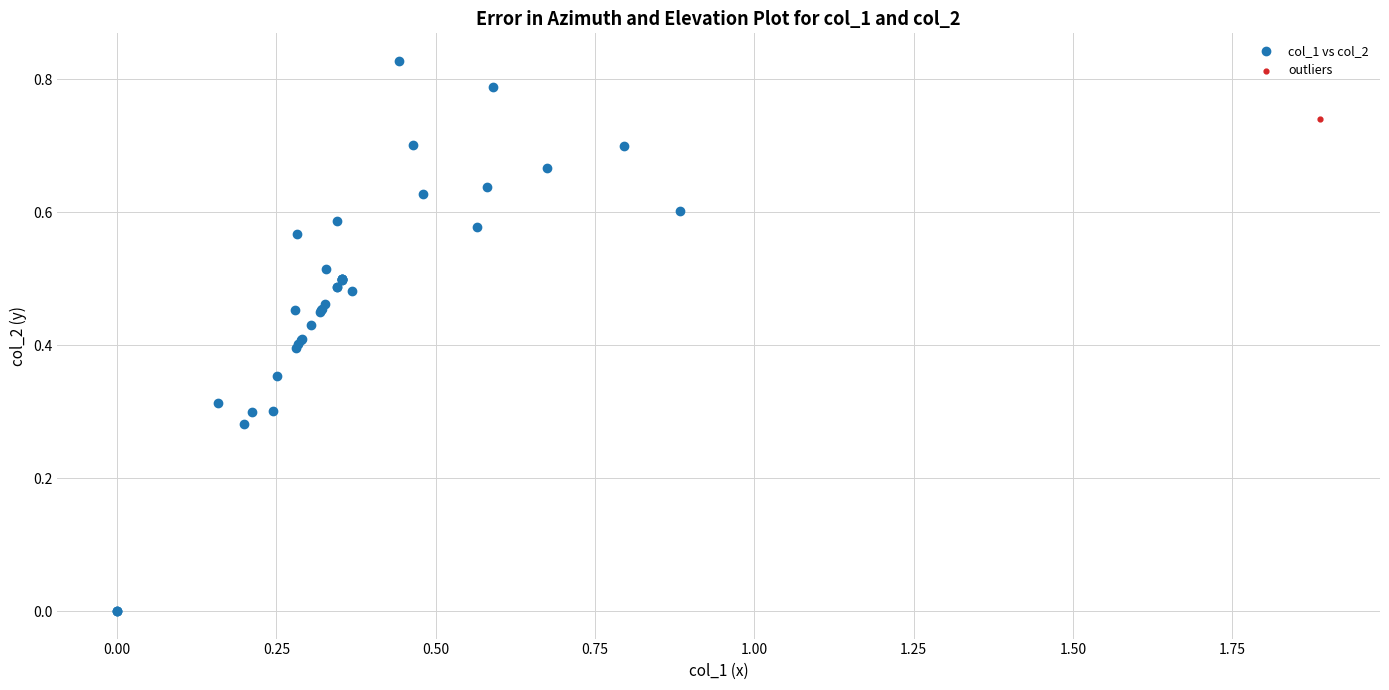

What are all the series names shown in the legend?

col_1 vs col_2, outliers